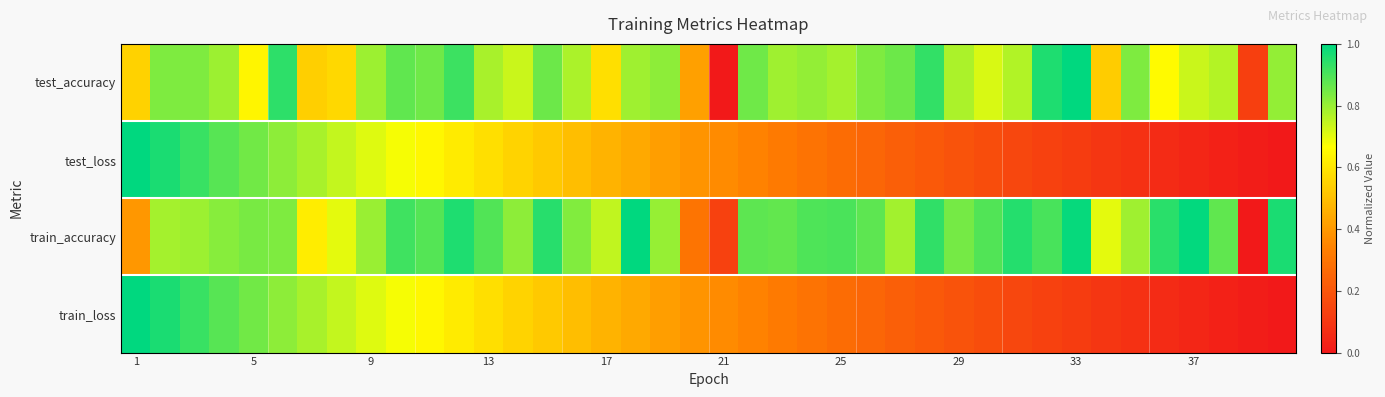

List the series in order of their peak value, lowest first.

test_accuracy, train_accuracy, test_loss, train_loss